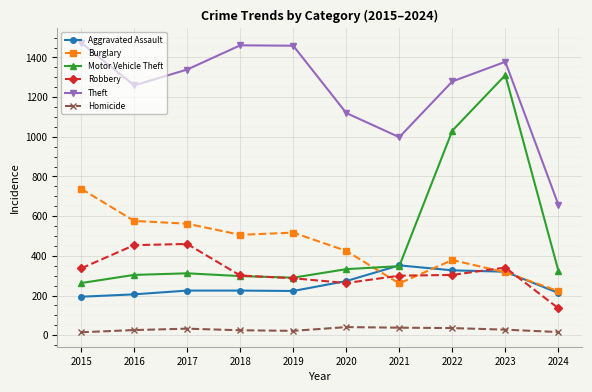

Which series has the largest total across all categories?

Theft